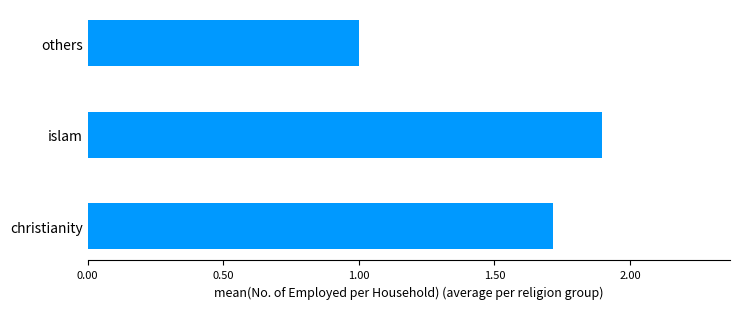

Which label corresponds to the largest value in the chart?

islam